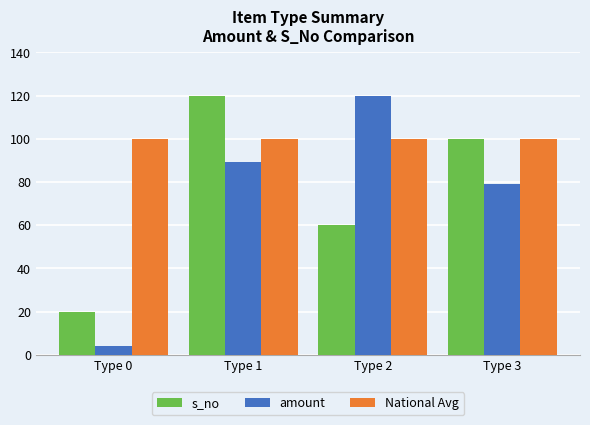

True or false: National Avg has a value of 100.0 at Type 1.

True